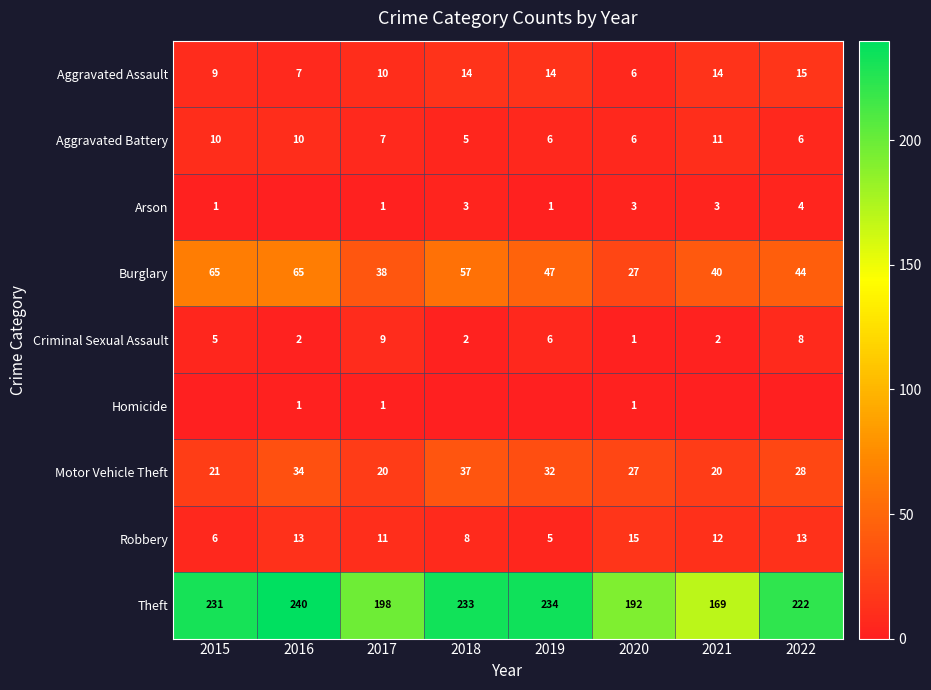

How many Arson values are between 1 and 3?

6